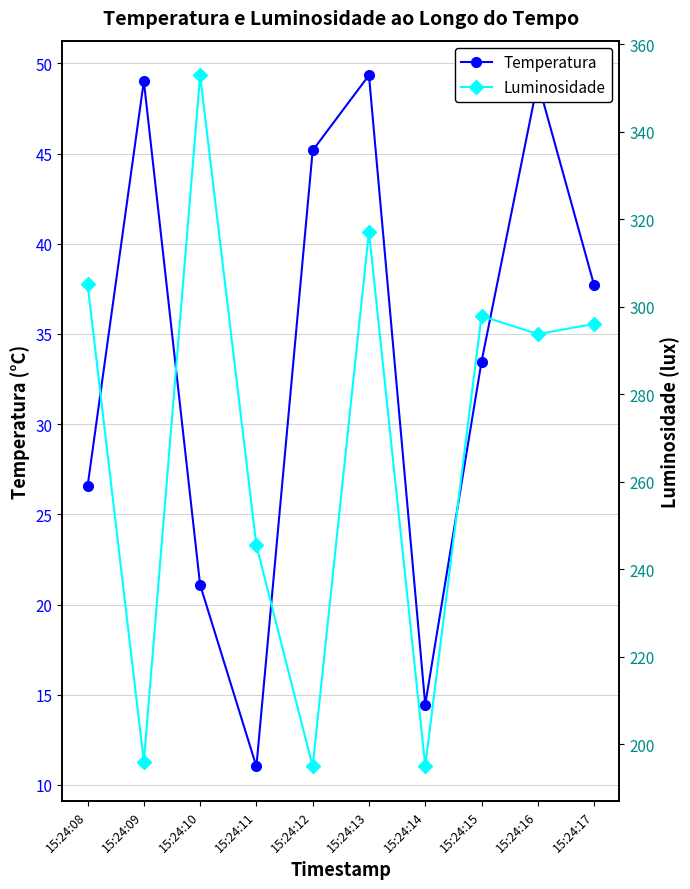

Which series has the largest total across all categories?

Luminosidade